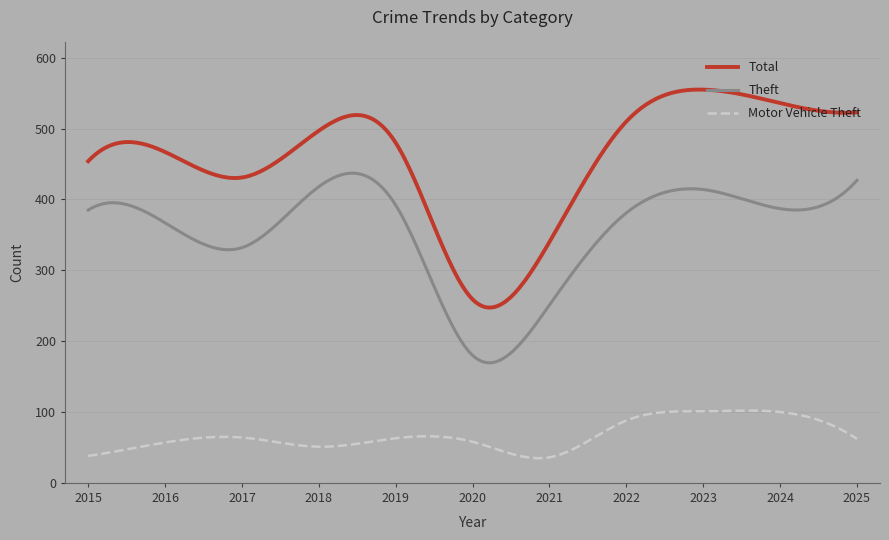

Which series has the largest total across all categories?

Total